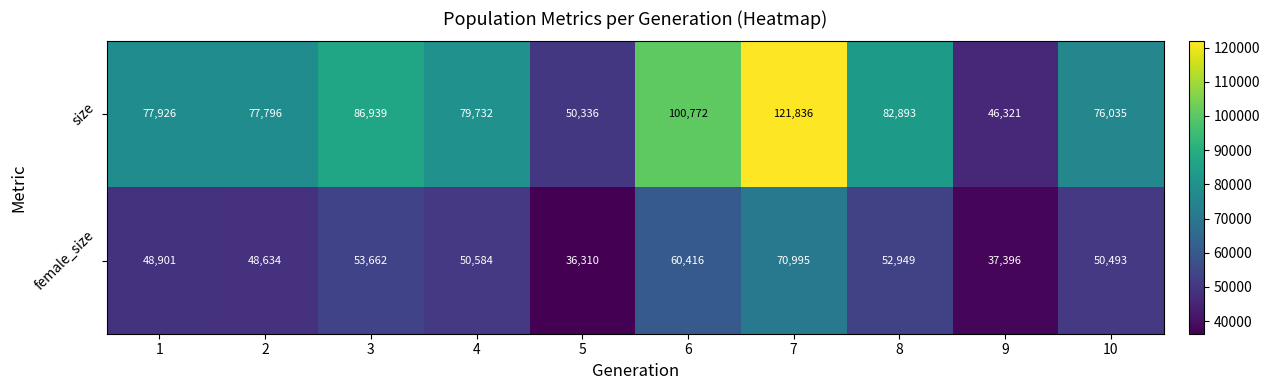

At which category is the sum across all series the highest?

7